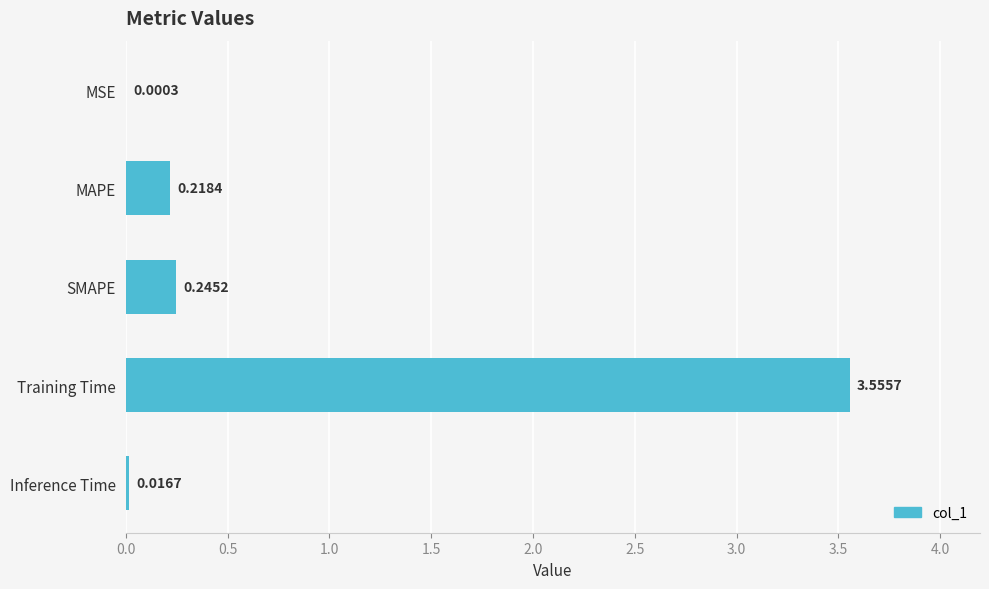

What is the average value?

0.8